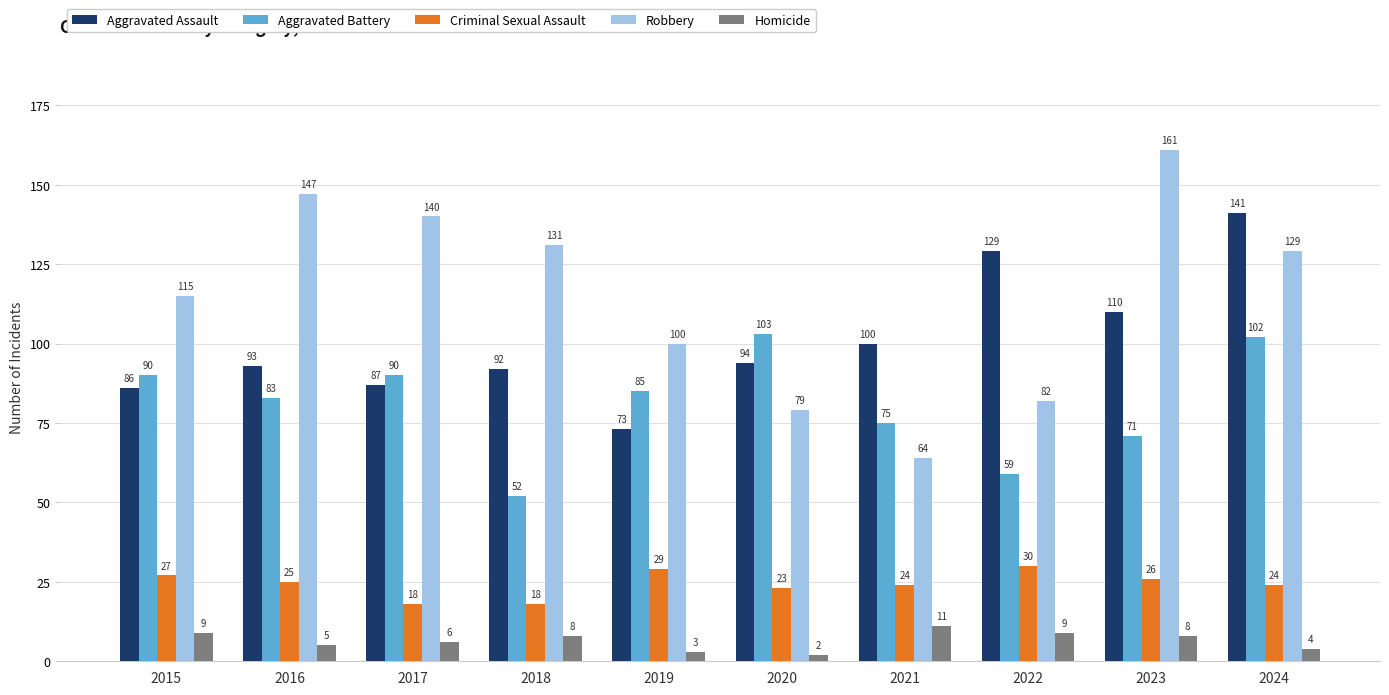

What is the highest value of the Aggravated Battery series?

103